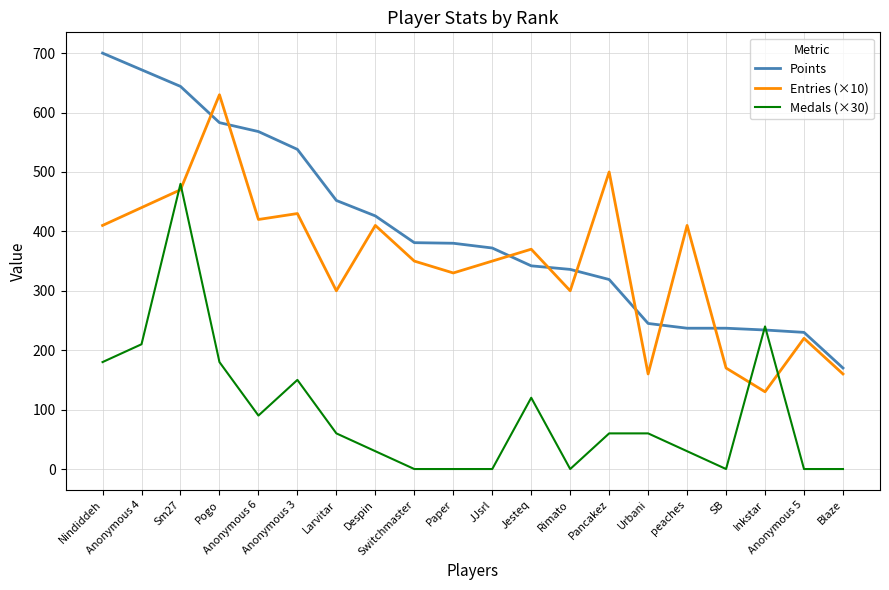

At which category does Medals (×30) reach its first local valley?

Anonymous 6